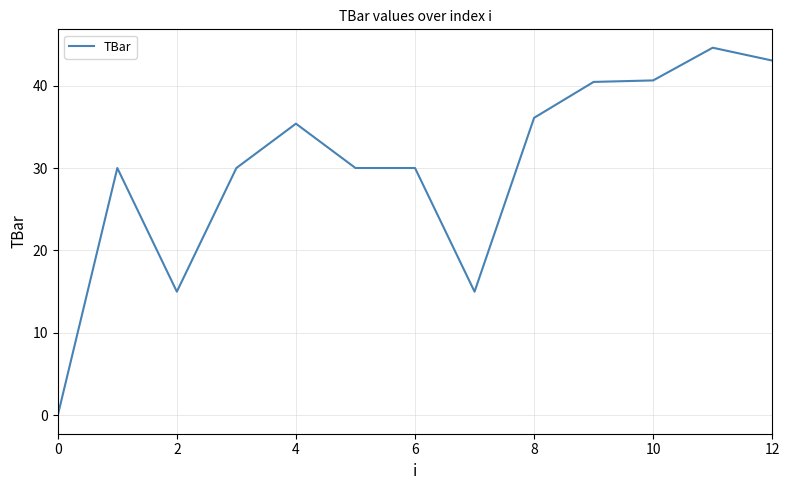

What is the change in value from 6 to 8?

+6.1